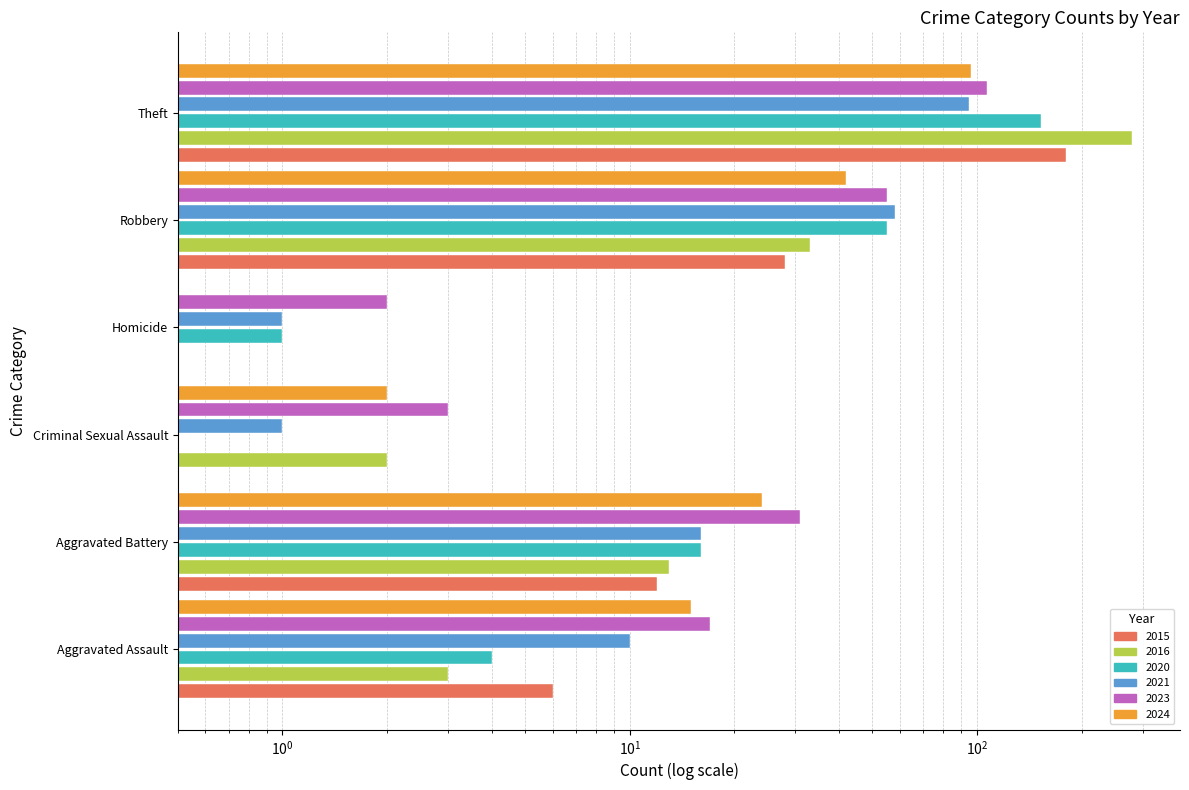

What is the label of the 1st bar from the left?

Aggravated Assault